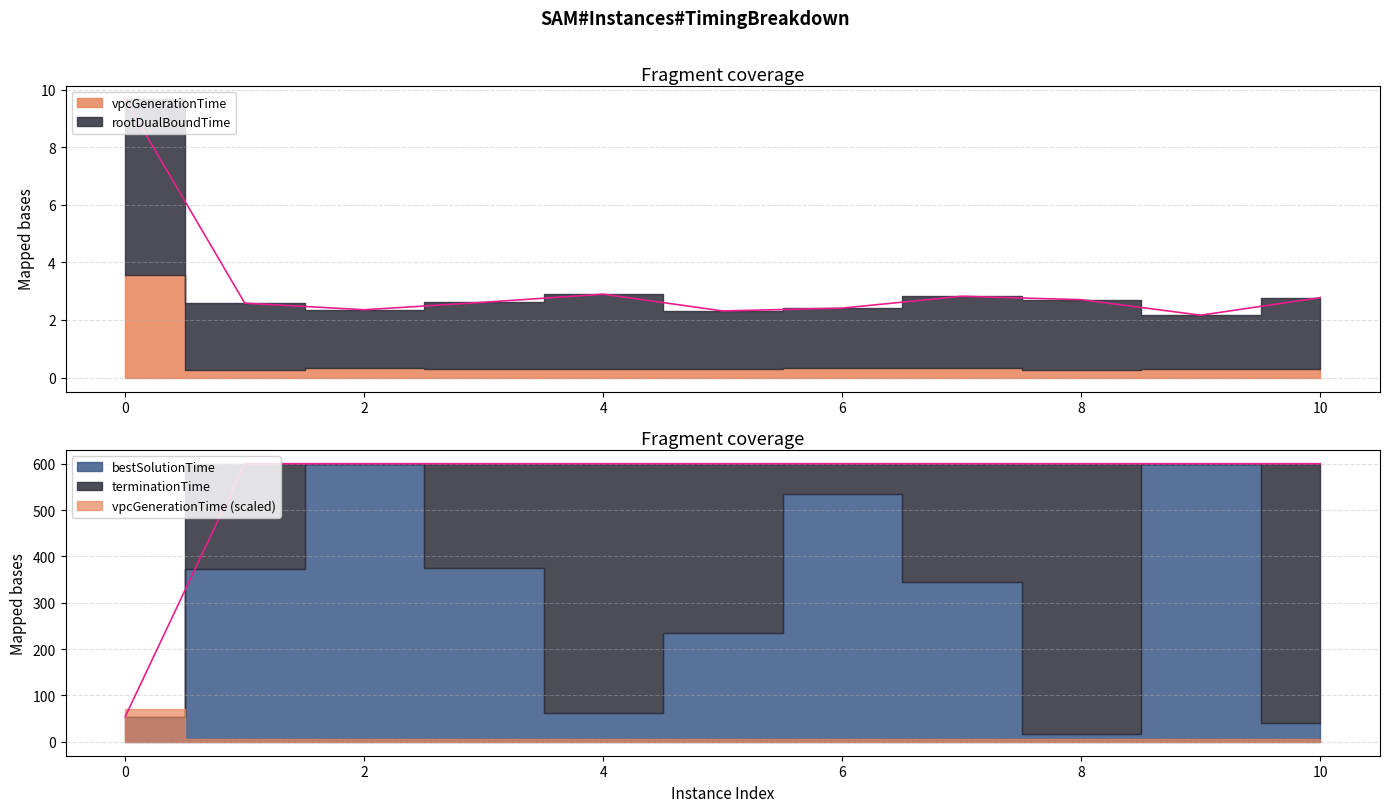

What is the difference between the second highest and second lowest values in the rootDualBoundTime series?

0.6